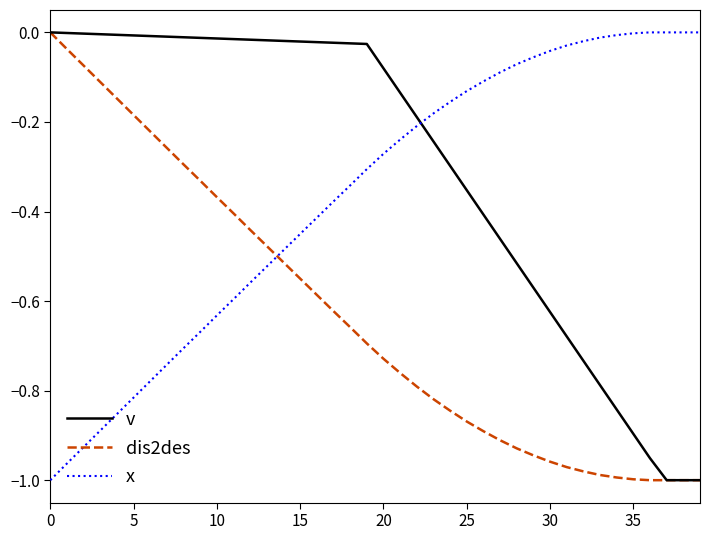

What is the difference between the maximum and minimum values in the v series?

1.0